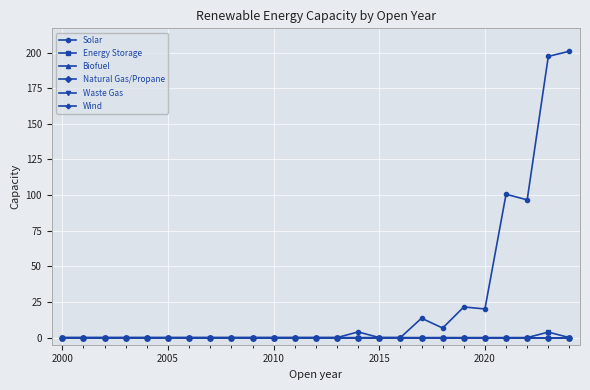

Does the chart have visible grid lines?

Yes